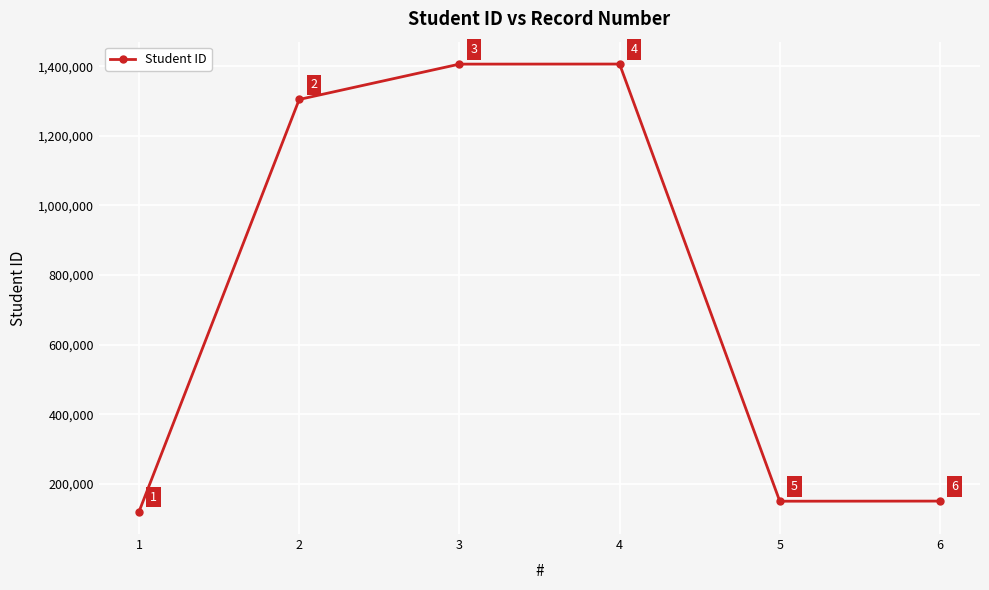

What is the difference between the maximum and minimum values?

1286231